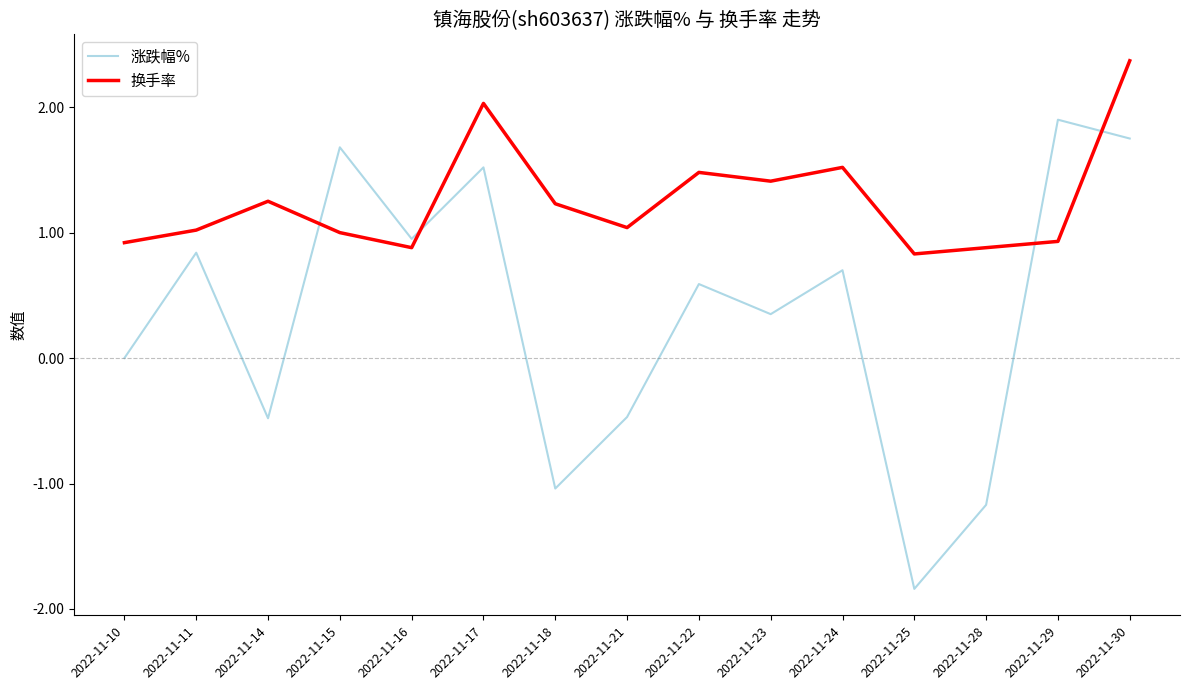

List the series in order of their peak value, lowest first.

涨跌幅%, 换手率